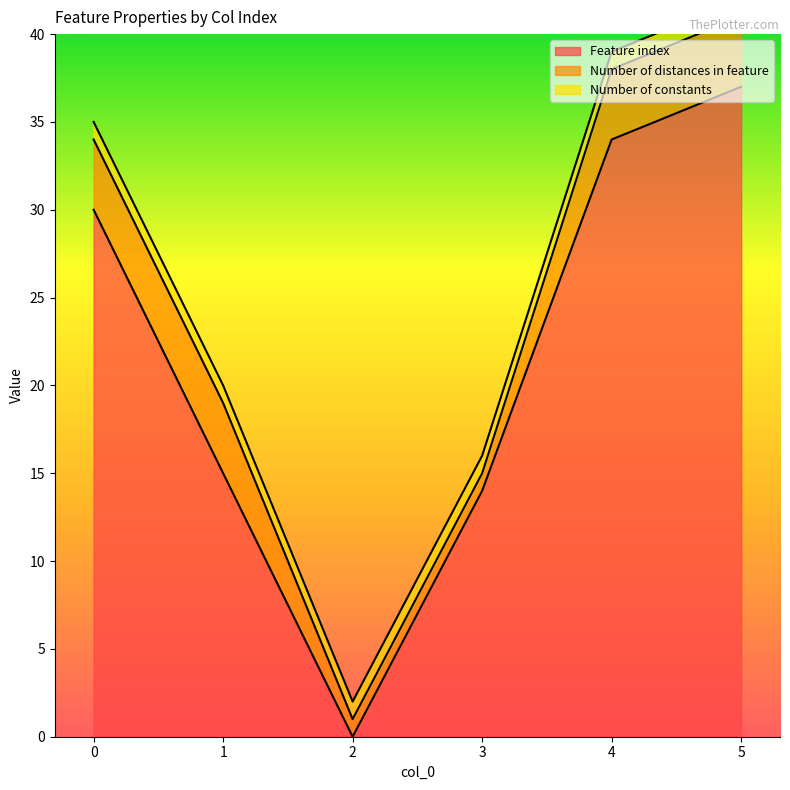

Is the value of Number of distances in feature at 3 greater than the value of Feature index at 1?

No